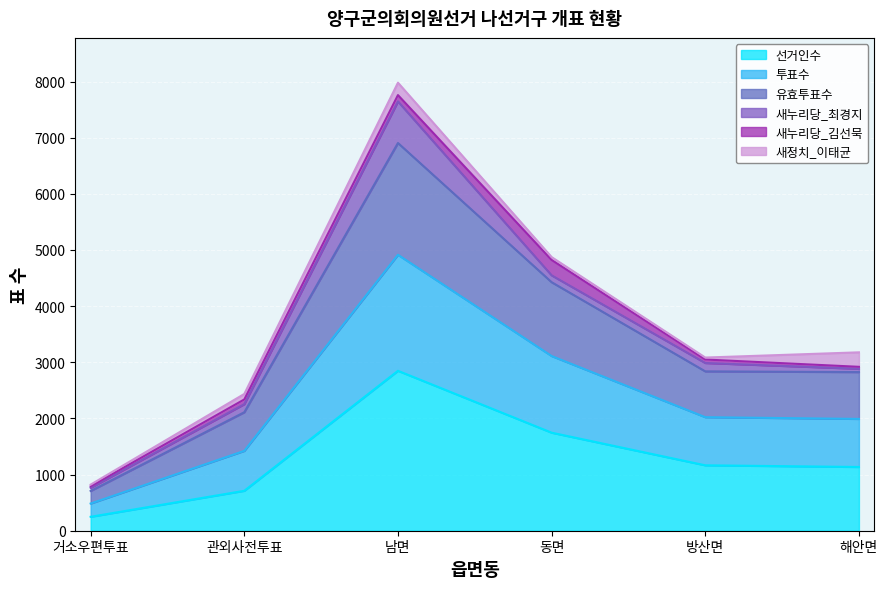

At which label does 선거인수 reach its minimum?

거소우편투표